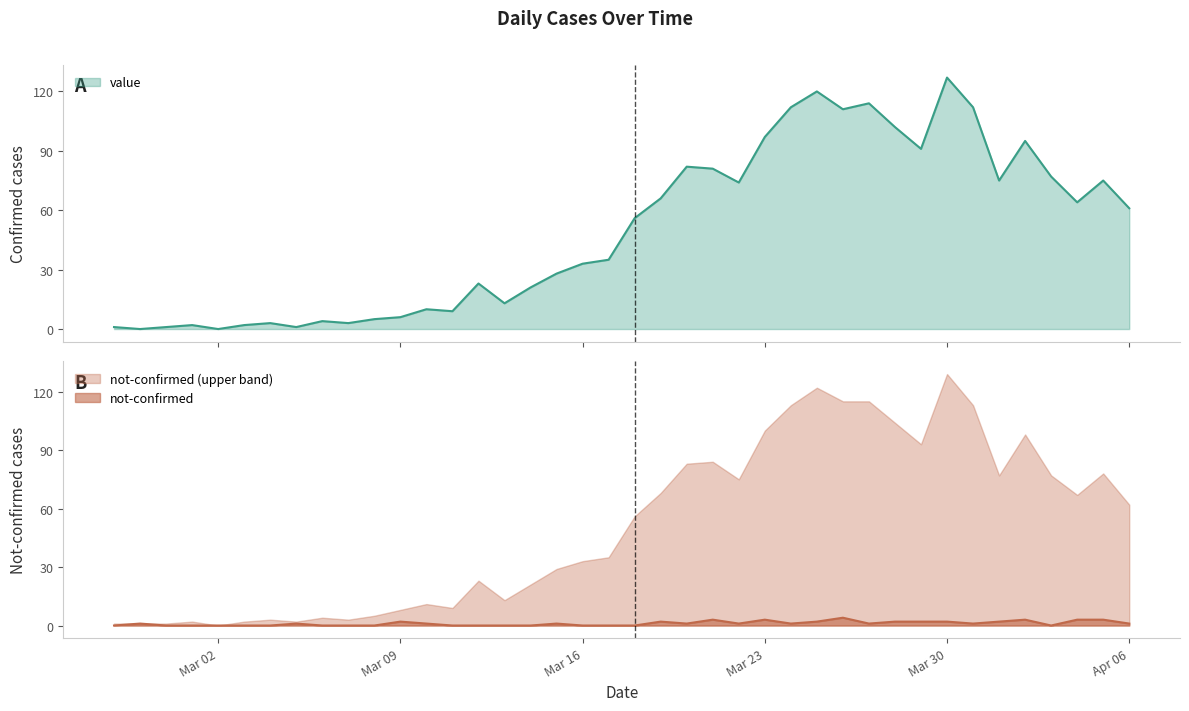

How many values in the value series are below 56?

20